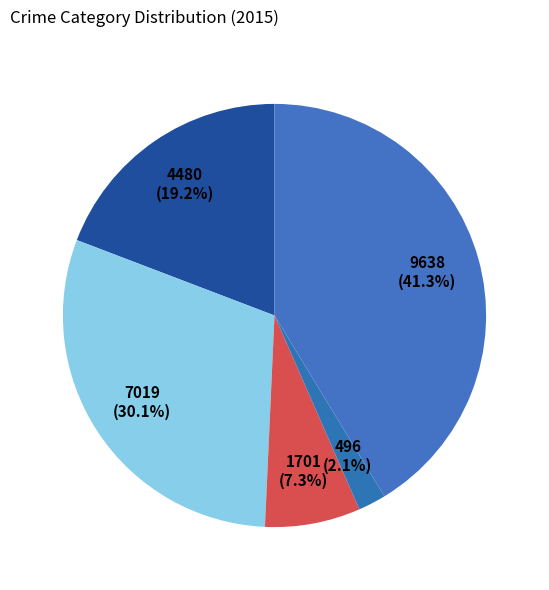

To the nearest percent, what is the difference between the largest and smallest slice percentages?

39%